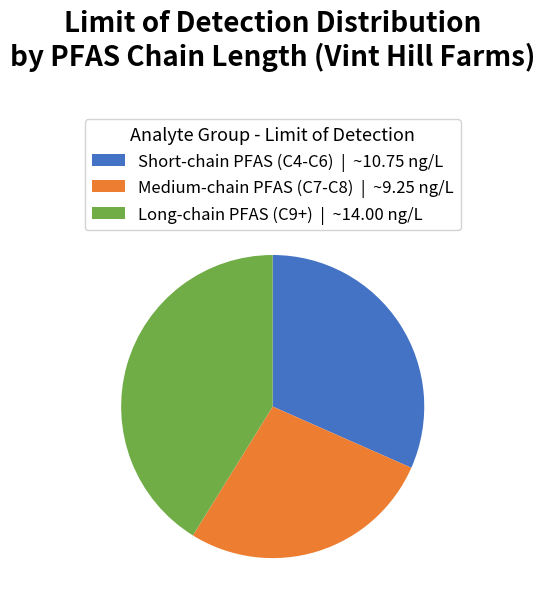

True or false: Long-chain PFAS (C9+) | ~14.00 ng/L accounts for 41% of the total.

True